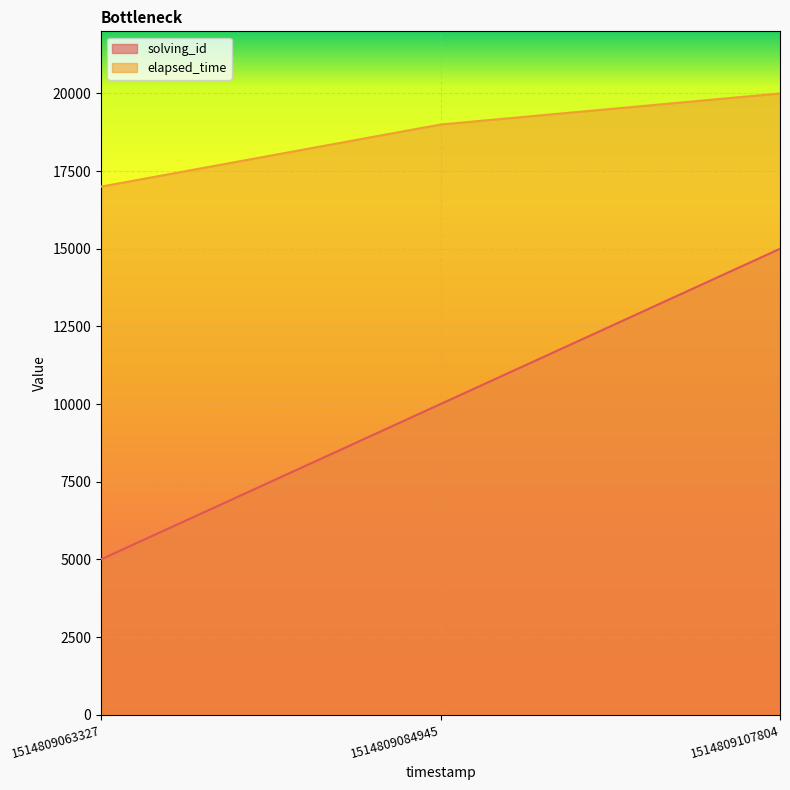

What is the minimum value for solving_id?

5000